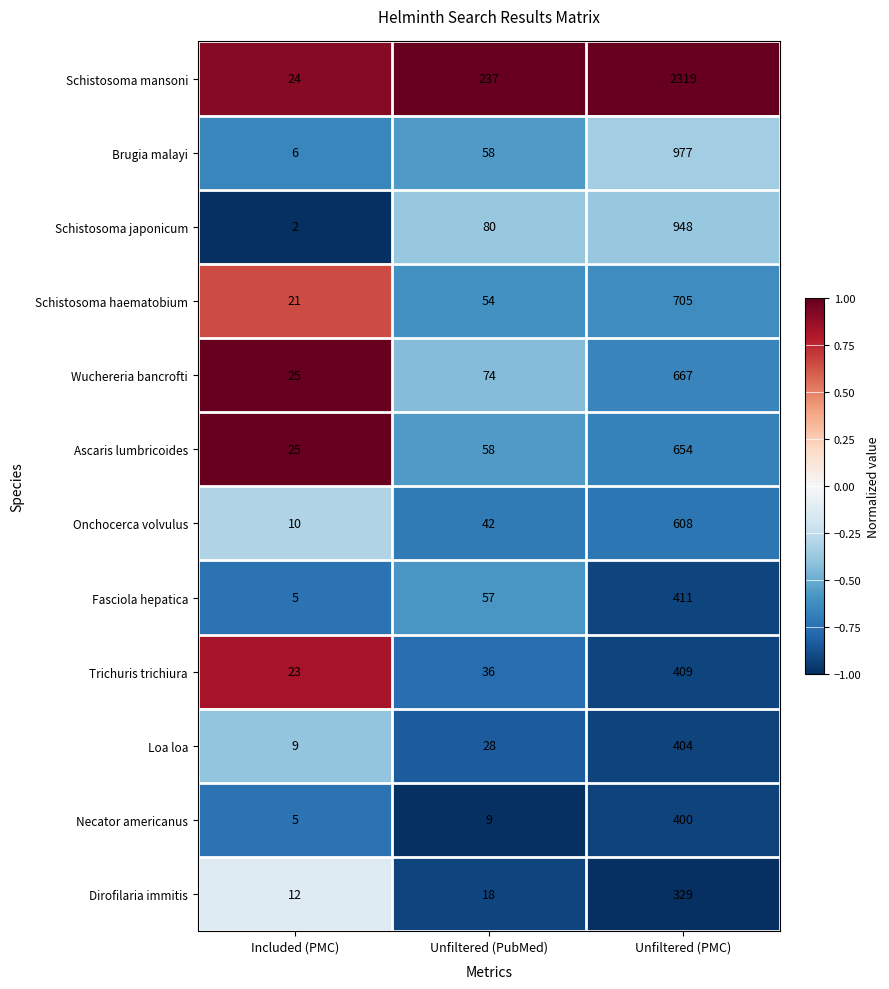

What is the maximum value shown in the chart?

2319